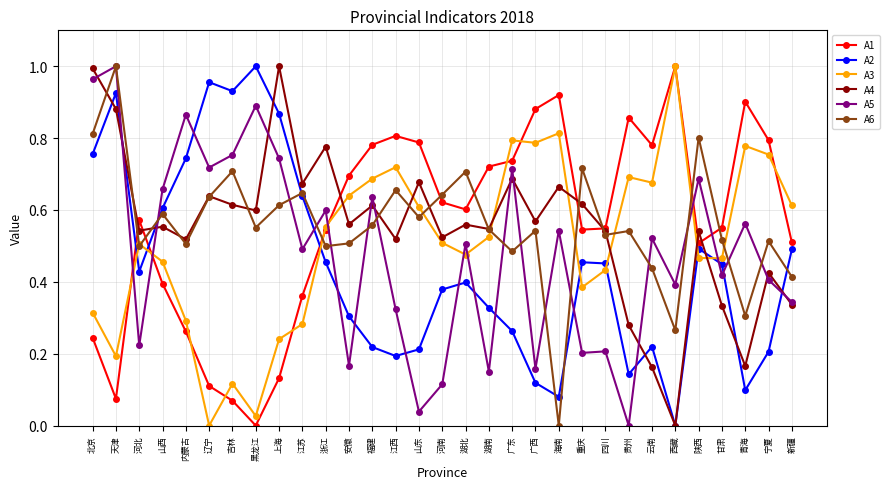

Where is the first local maximum for A2?

天津